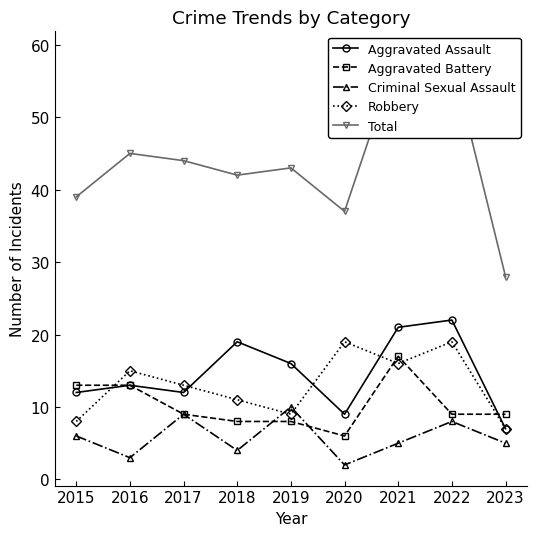

What are all the series names shown in the legend?

Aggravated Assault, Aggravated Battery, Criminal Sexual Assault, Robbery, Total